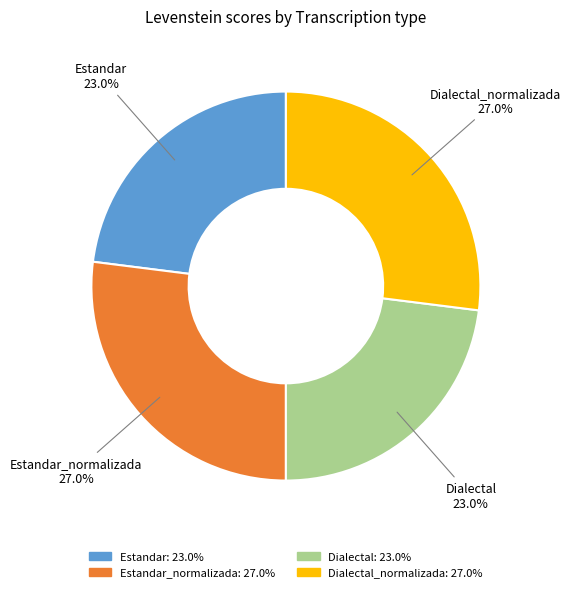

Does Estandar_normalizada represent more than half of the total?

No